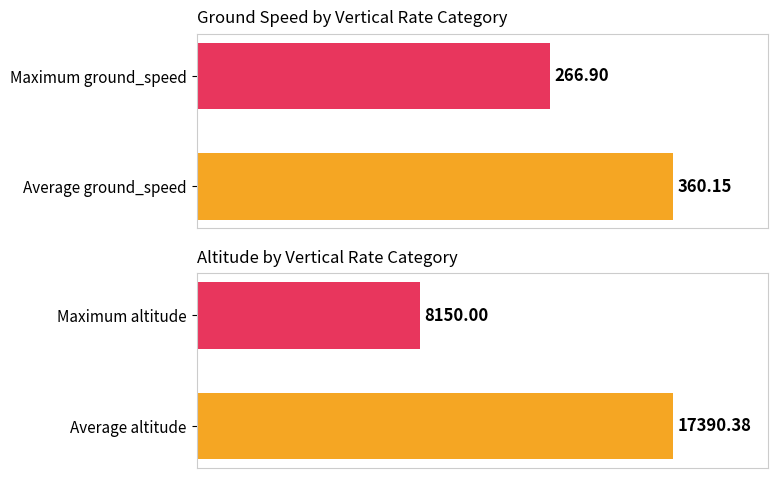

Where is altitude nearest to the value 73?

Maximum altitude